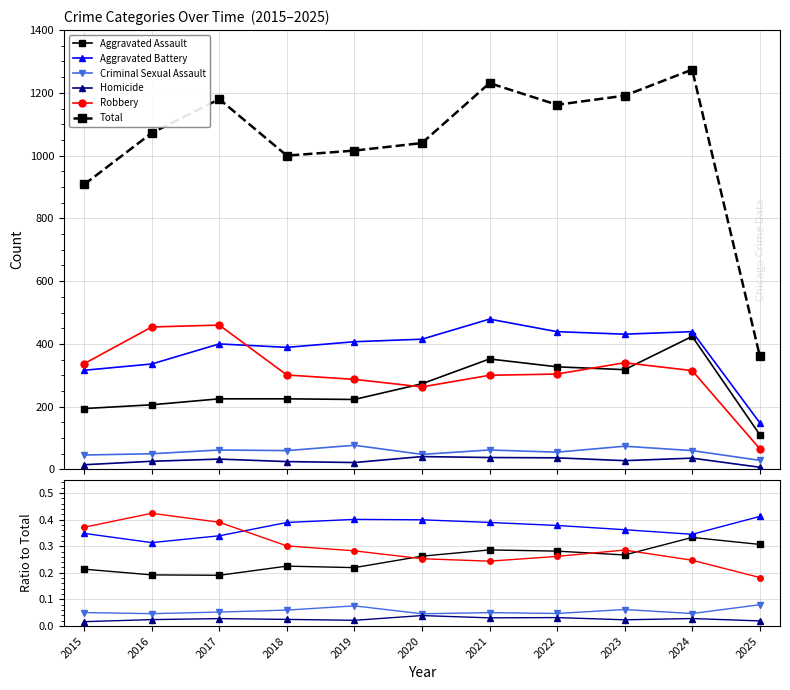

Is it true that Aggravated Battery equals 0.4 at 2021?

True